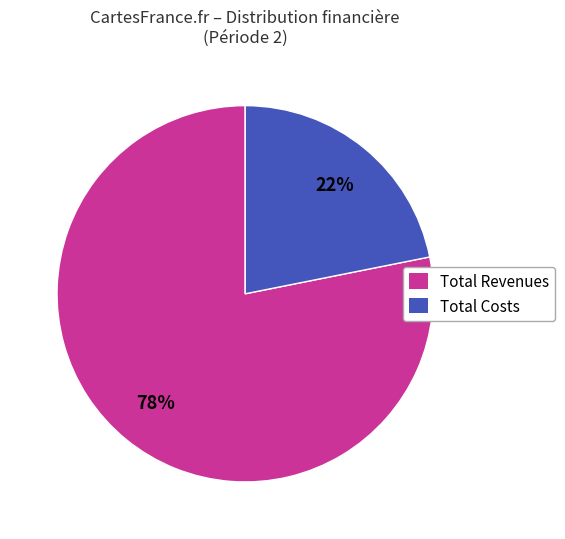

True or false: Total Revenues accounts for 69% of the total.

False